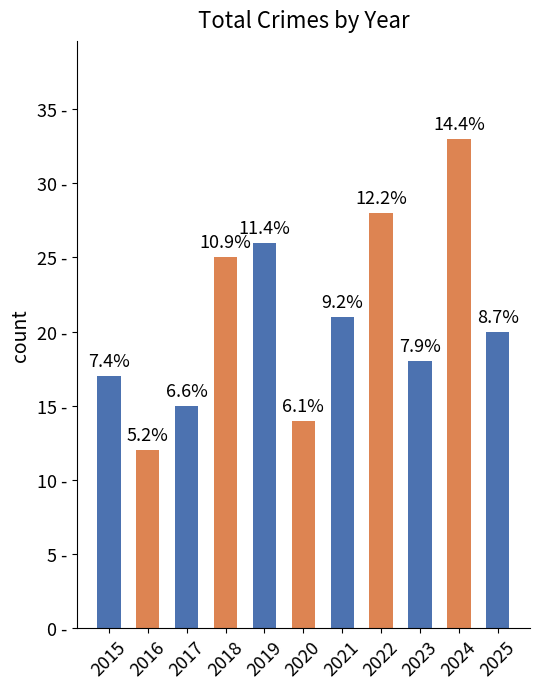

Reading left to right, list all the values displayed in this chart.

17	12	15	25	26	14	21	28	18	33	20